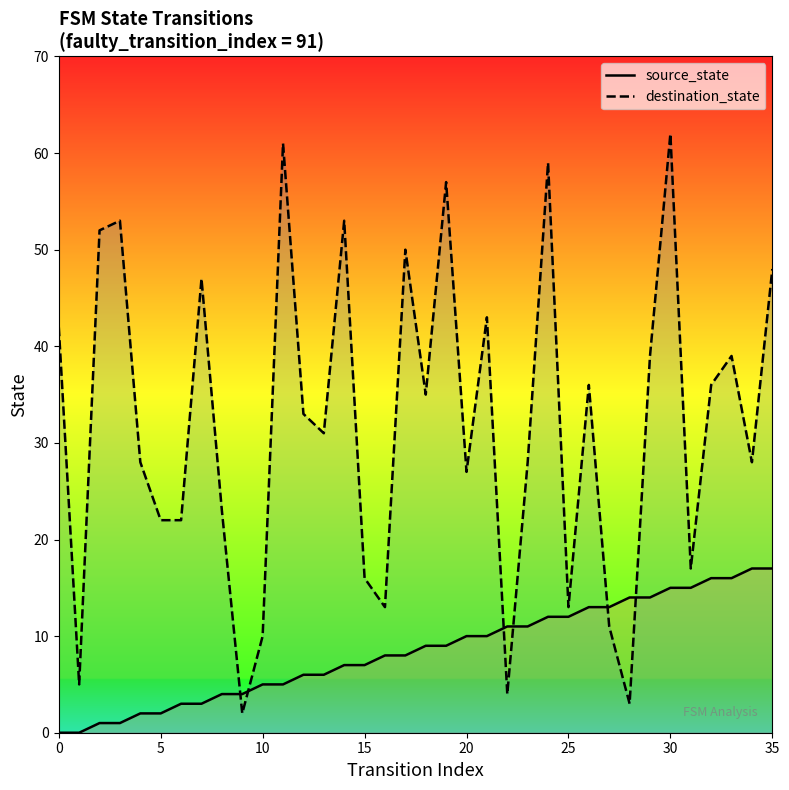

What is the difference between the maximum and second lowest values in the source_state series?

17